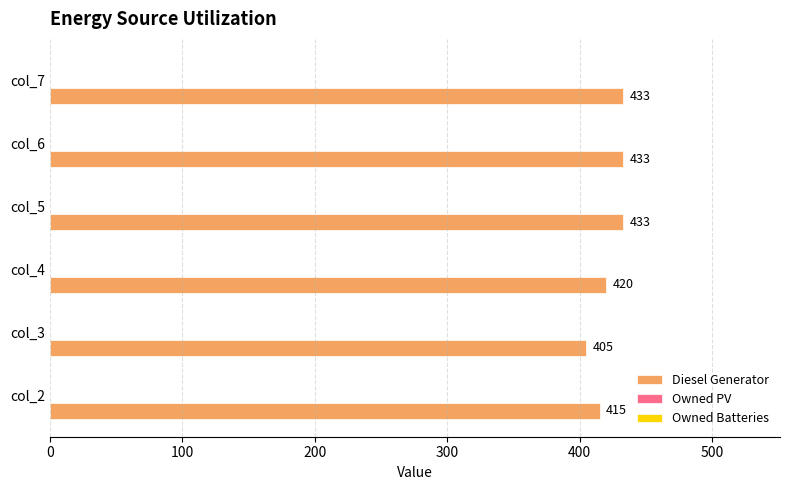

What is the change in value from col_3 to col_5?

+28